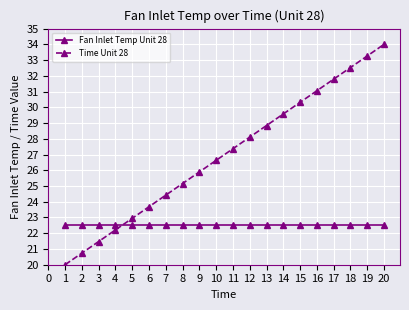

Where does the Time Unit 28 series first go above 27?

11